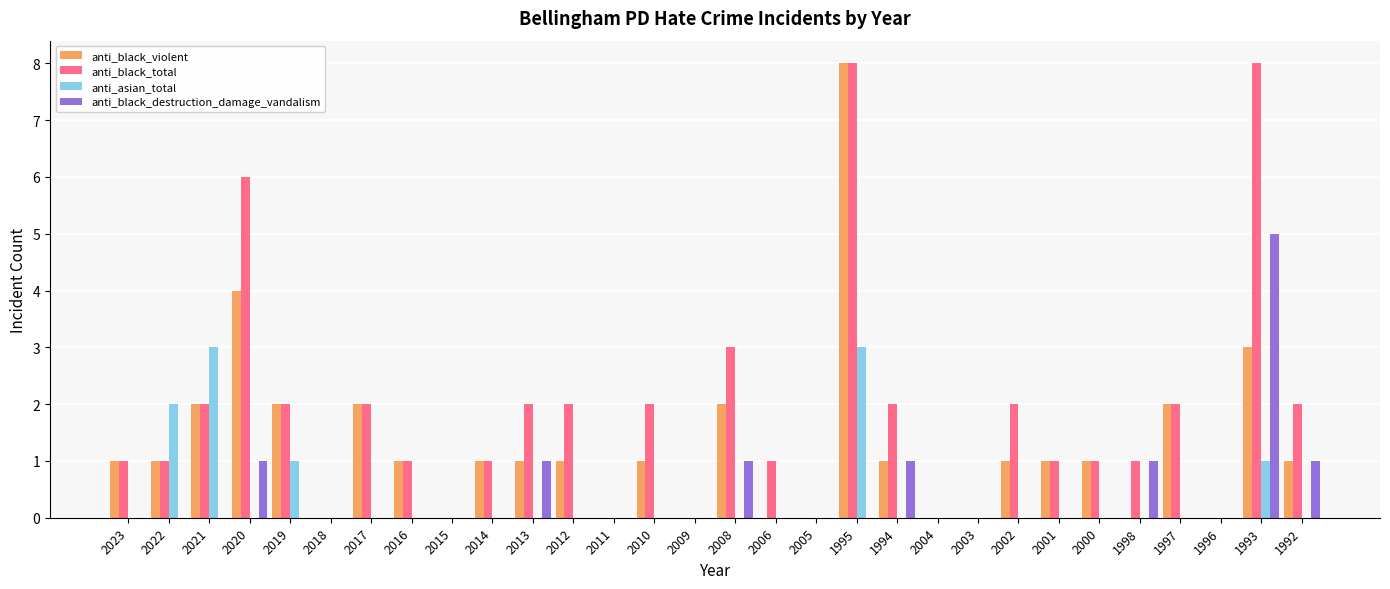

What is the sum of all anti_black_total values?

53